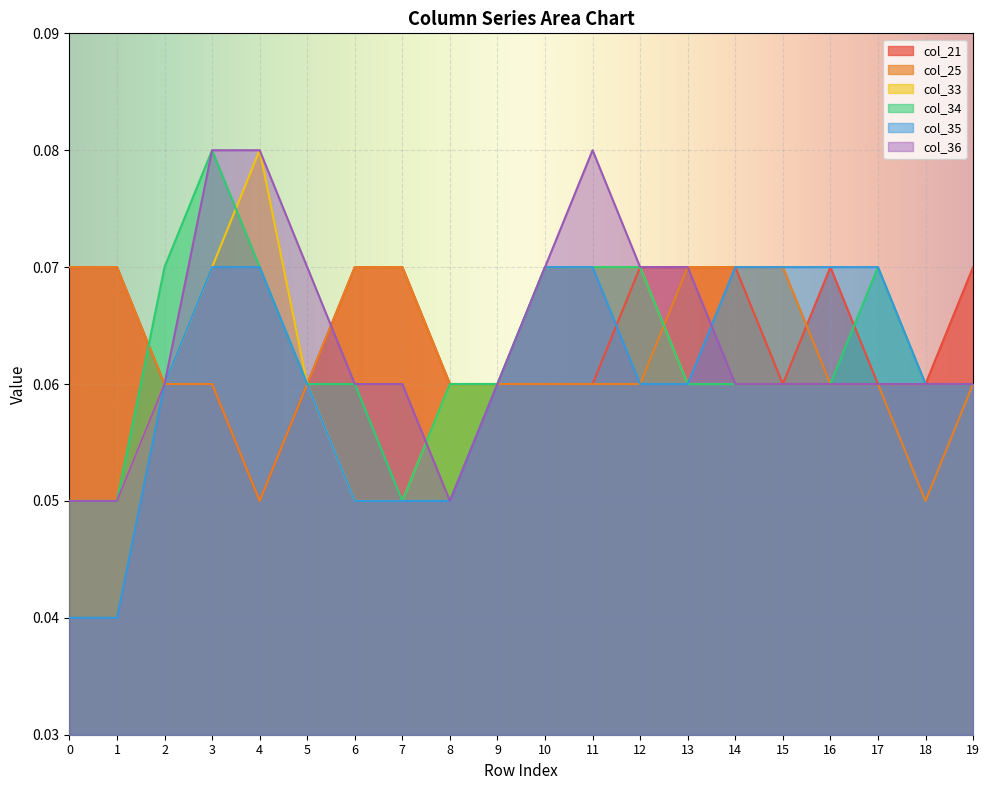

Which series has the widest spread of values?

col_35